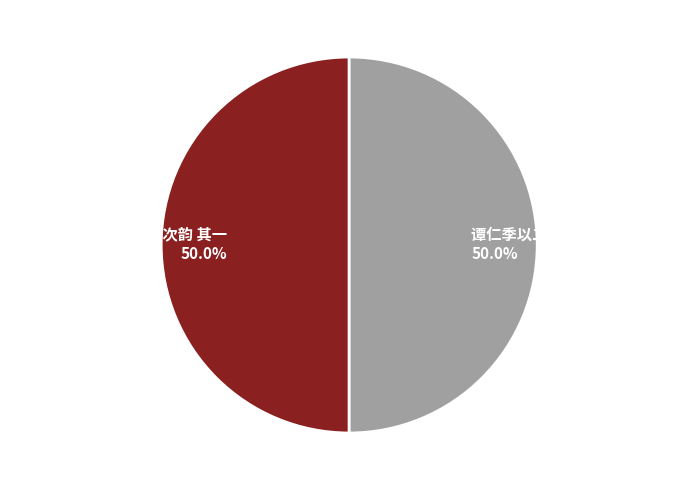

What percentage is the 谭仁季以二诗见贻走笔次韵 其一 slice, to the nearest percent?

50%